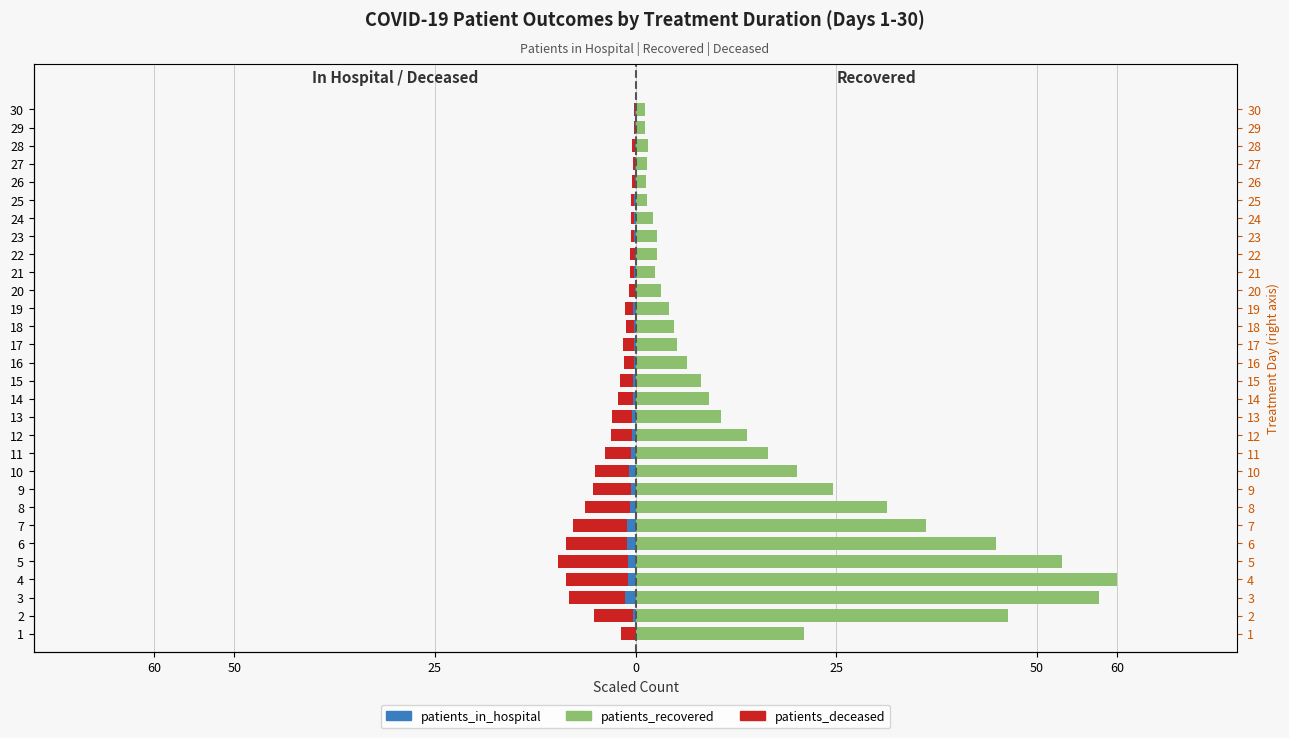

Between 1 and 16, which series saw the biggest shift?

patients_recovered